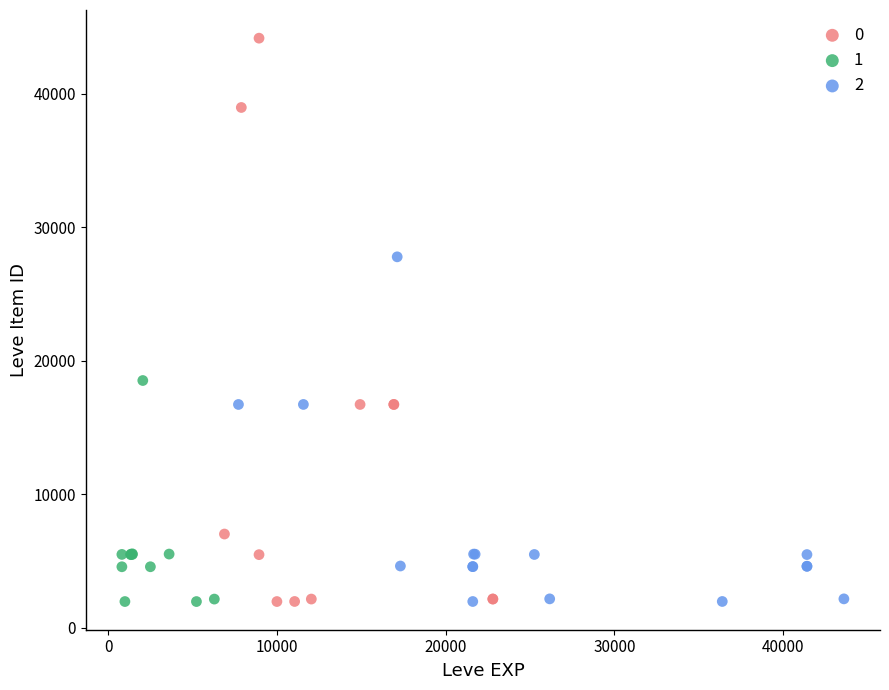

What are all the series names shown in the legend?

0, 1, 2